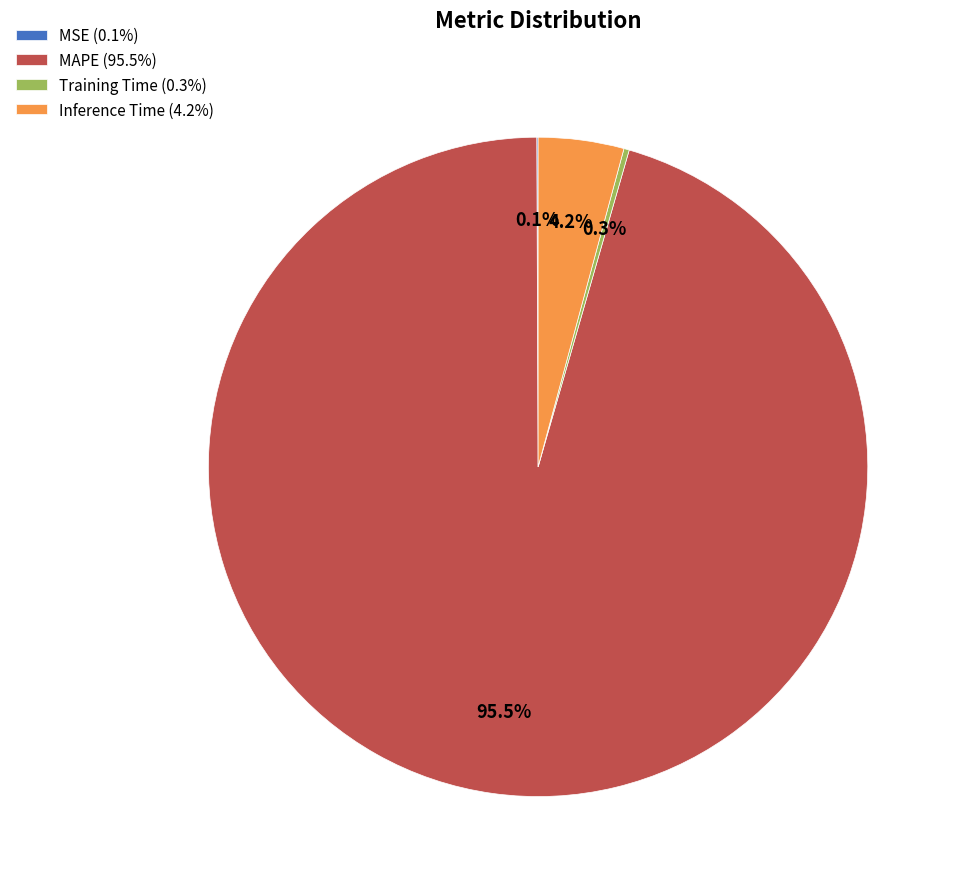

Combined, do Inference Time (4.2%) and MAPE (95.5%) account for over 50%?

Yes